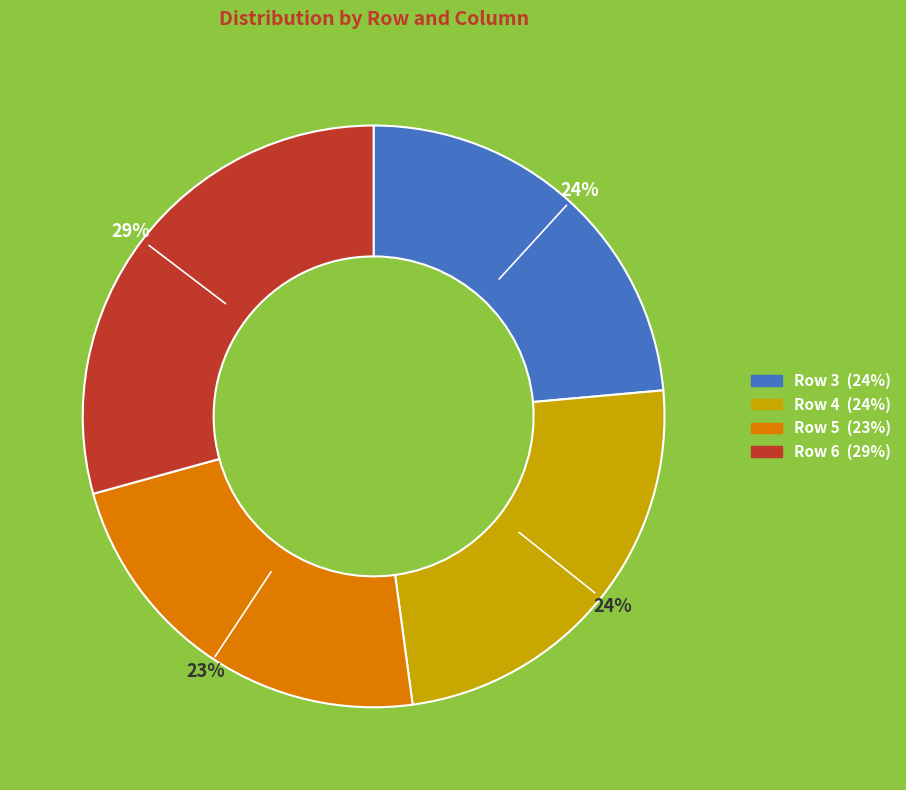

Does Row 5 account for over 50% of the chart?

No